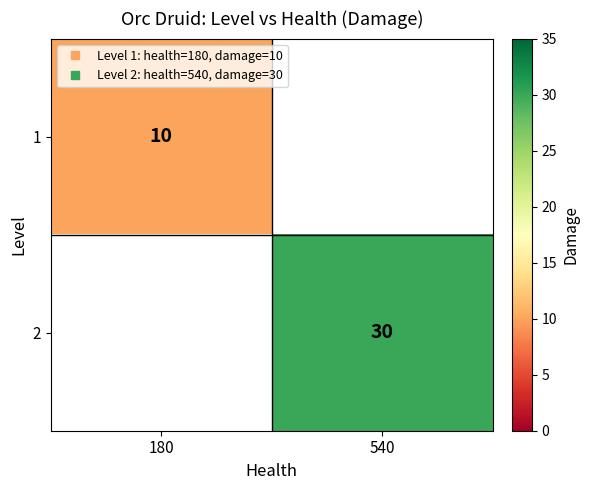

Which has a higher value, 180 or 540?

540